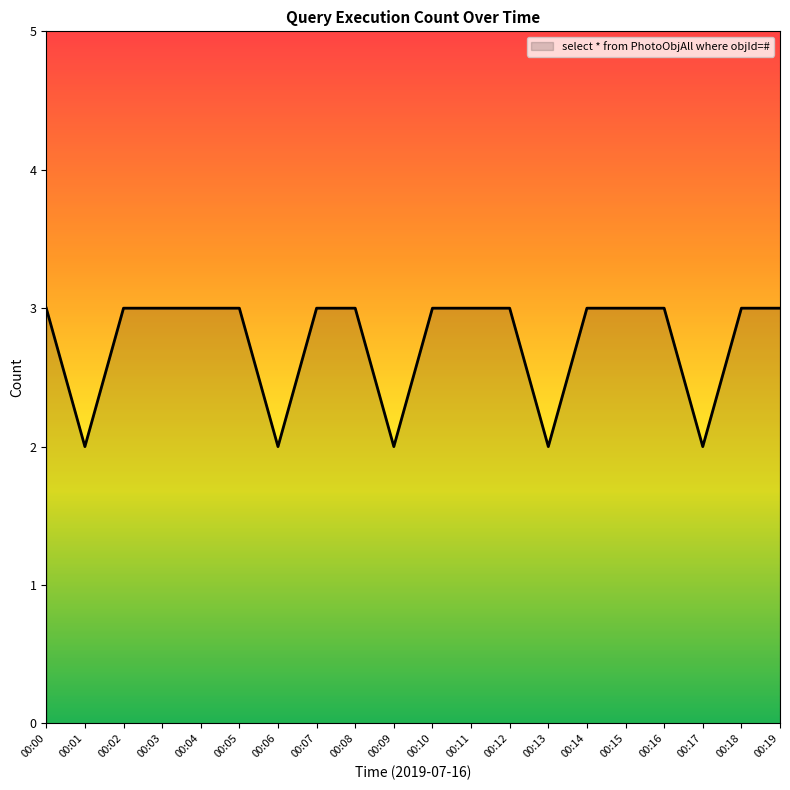

Between 00:14 and 00:06, which is larger?

00:14